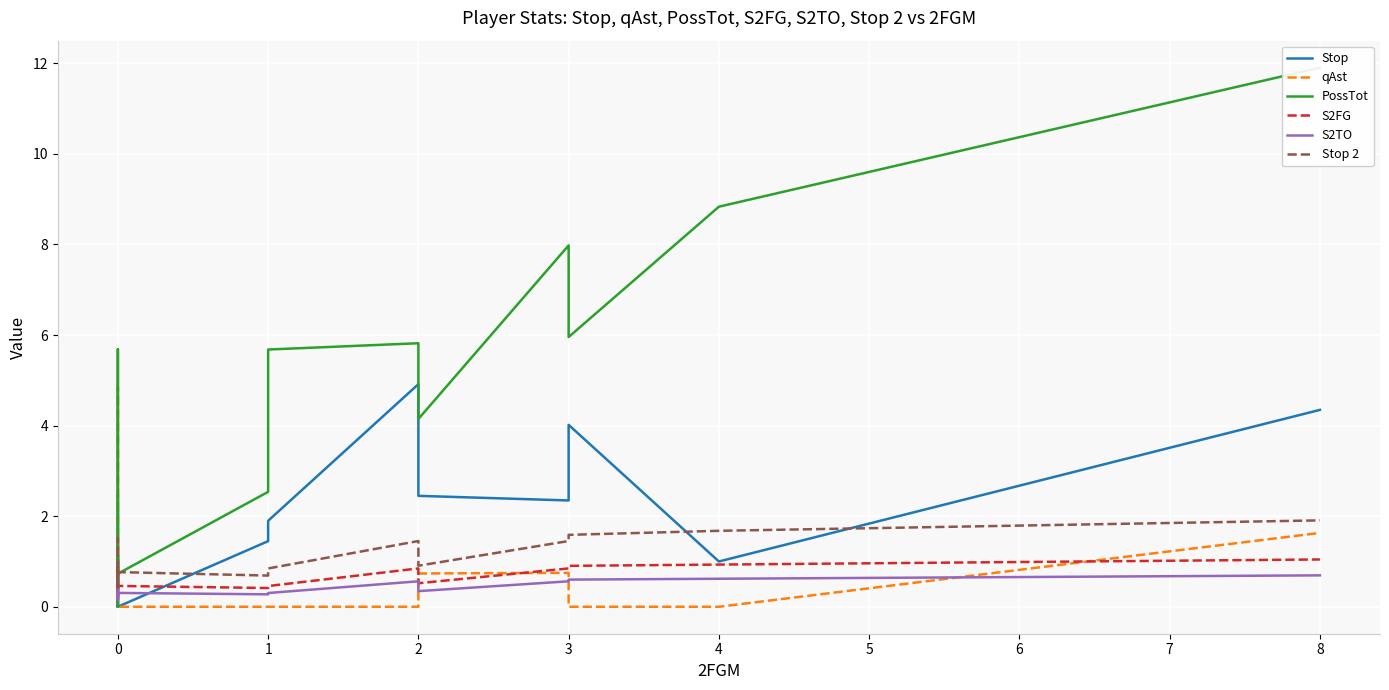

After their last crossing, which series has the higher values: qAst or PossTot?

PossTot